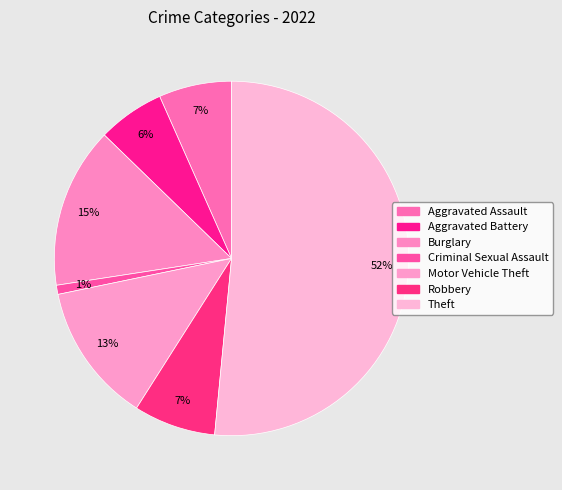

Which category has the smallest portion of the pie?

Criminal Sexual Assault